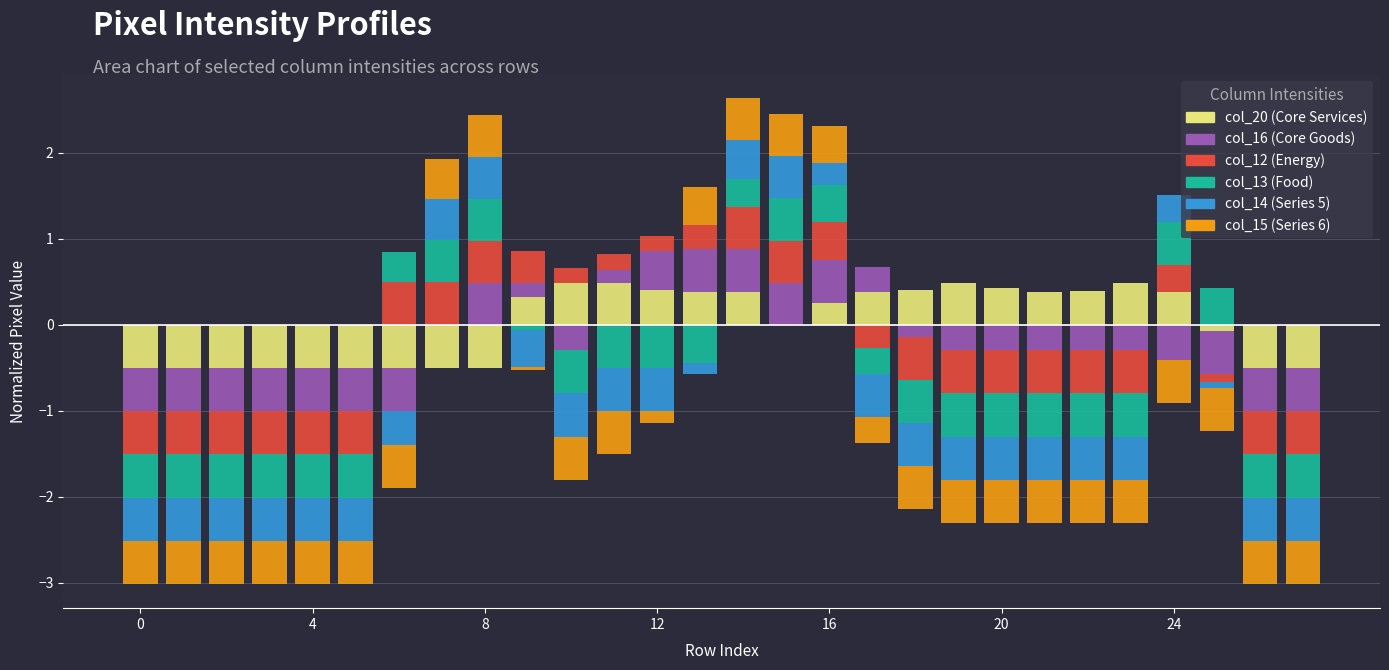

What is the label of the 16th bar from the left?

15